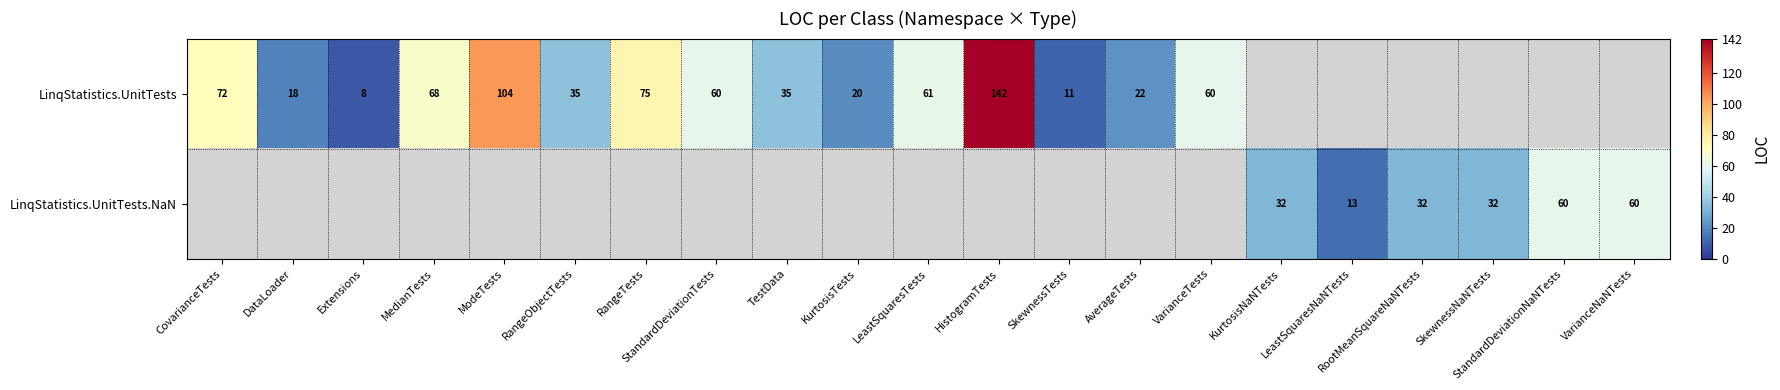

Where does the LinqStatistics.UnitTests series first go above 68?

CovarianceTests